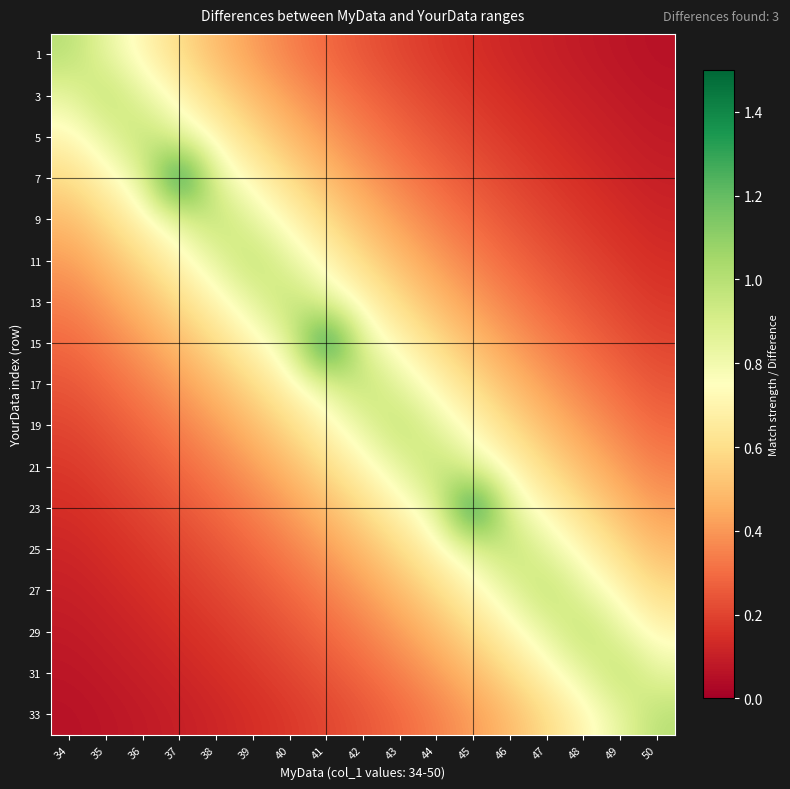

Reading left to right, what are all the values shown in this chart?

1: 34=1.0	35=0.8	36=0.7	37=0.6	38=0.5	39=0.4	40=0.3	41=0.3	42=0.2	43=0.2	44=0.2	45=0.1	46=0.1	47=0.1	48=0.1	49=0.1	50=0.1
3: 34=0.8	35=1.0	36=0.8	37=0.7	38=0.6	39=0.5	40=0.4	41=0.3	42=0.3	43=0.2	44=0.2	45=0.2	46=0.1	47=0.1	48=0.1	49=0.1	50=0.1
5: 34=0.7	35=0.8	36=1.0	37=0.8	38=0.7	39=0.6	40=0.5	41=0.4	42=0.3	43=0.3	44=0.2	45=0.2	46=0.2	47=0.1	48=0.1	49=0.1	50=0.1
7: 34=0.6	35=0.7	36=0.8	37=1.5	38=0.8	39=0.7	40=0.6	41=0.5	42=0.4	43=0.3	44=0.3	45=0.2	46=0.2	47=0.2	48=0.1	49=0.1	50=0.1
9: 34=0.5	35=0.6	36=0.7	37=0.8	38=1.0	39=0.8	40=0.7	41=0.6	42=0.5	43=0.4	44=0.3	45=0.3	46=0.2	47=0.2	48=0.2	49=0.1	50=0.1
11: 34=0.4	35=0.5	36=0.6	37=0.7	38=0.8	39=1.0	40=0.8	41=0.7	42=0.6	43=0.5	44=0.4	45=0.3	46=0.3	47=0.2	48=0.2	49=0.2	50=0.1
13: 34=0.3	35=0.4	36=0.5	37=0.6	38=0.7	39=0.8	40=1.0	41=0.8	42=0.7	43=0.6	44=0.5	45=0.4	46=0.3	47=0.3	48=0.2	49=0.2	50=0.2
15: 34=0.3	35=0.3	36=0.4	37=0.5	38=0.6	39=0.7	40=0.8	41=1.5	42=0.8	43=0.7	44=0.6	45=0.5	46=0.4	47=0.3	48=0.3	49=0.2	50=0.2
17: 34=0.2	35=0.3	36=0.3	37=0.4	38=0.5	39=0.6	40=0.7	41=0.8	42=1.0	43=0.8	44=0.7	45=0.6	46=0.5	47=0.4	48=0.3	49=0.3	50=0.2
19: 34=0.2	35=0.2	36=0.3	37=0.3	38=0.4	39=0.5	40=0.6	41=0.7	42=0.8	43=1.0	44=0.8	45=0.7	46=0.6	47=0.5	48=0.4	49=0.3	50=0.3
21: 34=0.2	35=0.2	36=0.2	37=0.3	38=0.3	39=0.4	40=0.5	41=0.6	42=0.7	43=0.8	44=1.0	45=0.8	46=0.7	47=0.6	48=0.5	49=0.4	50=0.3
23: 34=0.1	35=0.2	36=0.2	37=0.2	38=0.3	39=0.3	40=0.4	41=0.5	42=0.6	43=0.7	44=0.8	45=1.5	46=0.8	47=0.7	48=0.6	49=0.5	50=0.4
25: 34=0.1	35=0.1	36=0.2	37=0.2	38=0.2	39=0.3	40=0.3	41=0.4	42=0.5	43=0.6	44=0.7	45=0.8	46=1.0	47=0.8	48=0.7	49=0.6	50=0.5
27: 34=0.1	35=0.1	36=0.1	37=0.2	38=0.2	39=0.2	40=0.3	41=0.3	42=0.4	43=0.5	44=0.6	45=0.7	46=0.8	47=1.0	48=0.8	49=0.7	50=0.6
29: 34=0.1	35=0.1	36=0.1	37=0.1	38=0.2	39=0.2	40=0.2	41=0.3	42=0.3	43=0.4	44=0.5	45=0.6	46=0.7	47=0.8	48=1.0	49=0.8	50=0.7
31: 34=0.1	35=0.1	36=0.1	37=0.1	38=0.1	39=0.2	40=0.2	41=0.2	42=0.3	43=0.3	44=0.4	45=0.5	46=0.6	47=0.7	48=0.8	49=1.0	50=0.8
33: 34=0.1	35=0.1	36=0.1	37=0.1	38=0.1	39=0.1	40=0.2	41=0.2	42=0.2	43=0.3	44=0.3	45=0.4	46=0.5	47=0.6	48=0.7	49=0.8	50=1.0